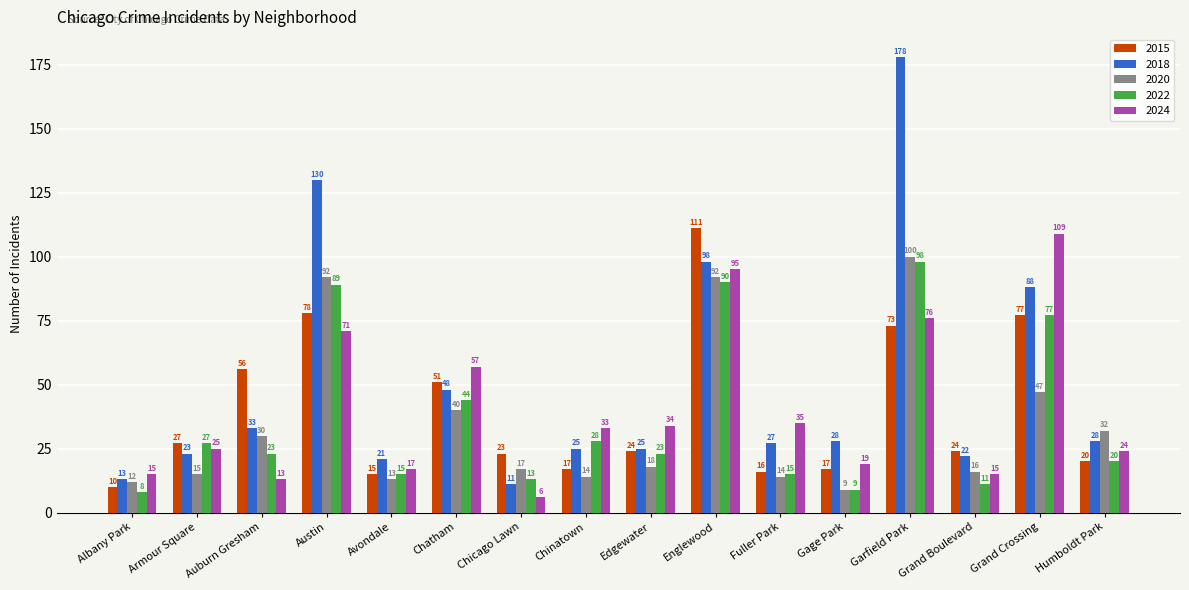

What is the sum of all 2024 values?

644